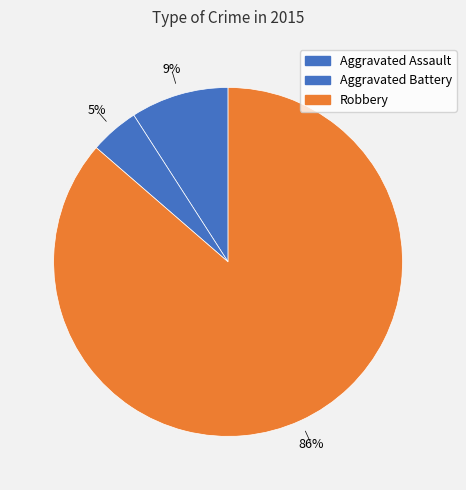

Combined, do Aggravated Assault and Robbery account for over 50%?

Yes